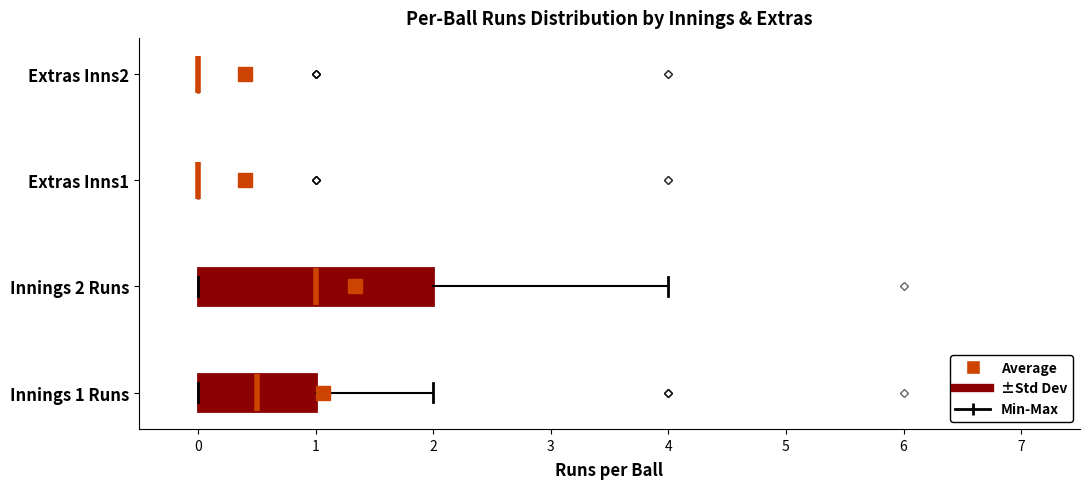

Which box is the widest, from its left edge to its right edge?

Innings 2 Runs